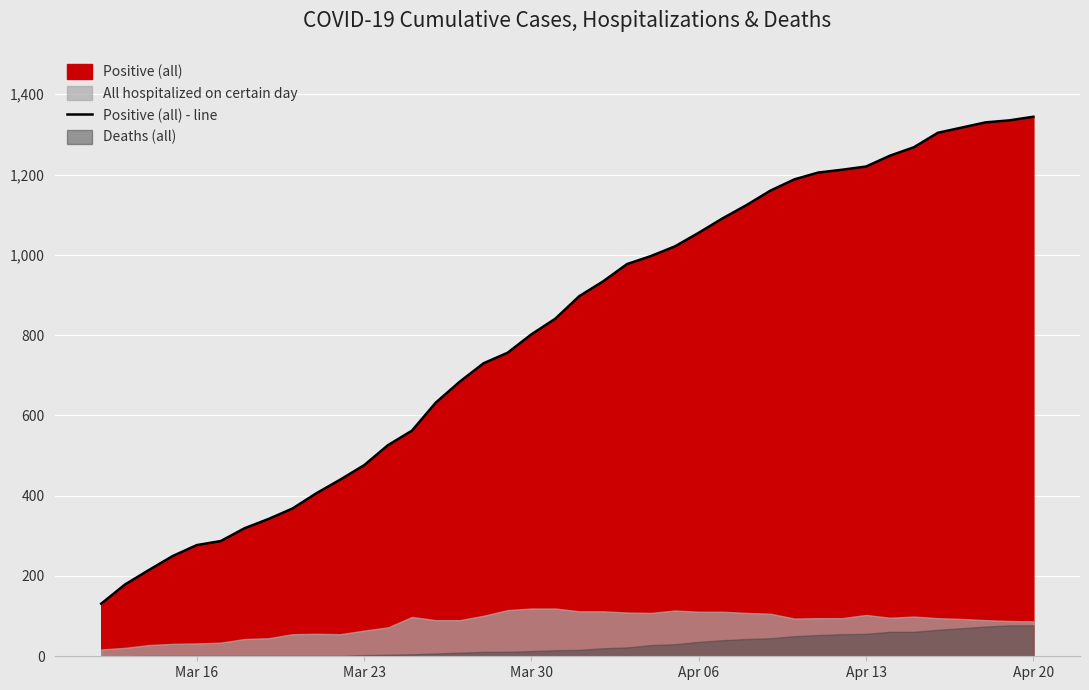

What is the average value?

811